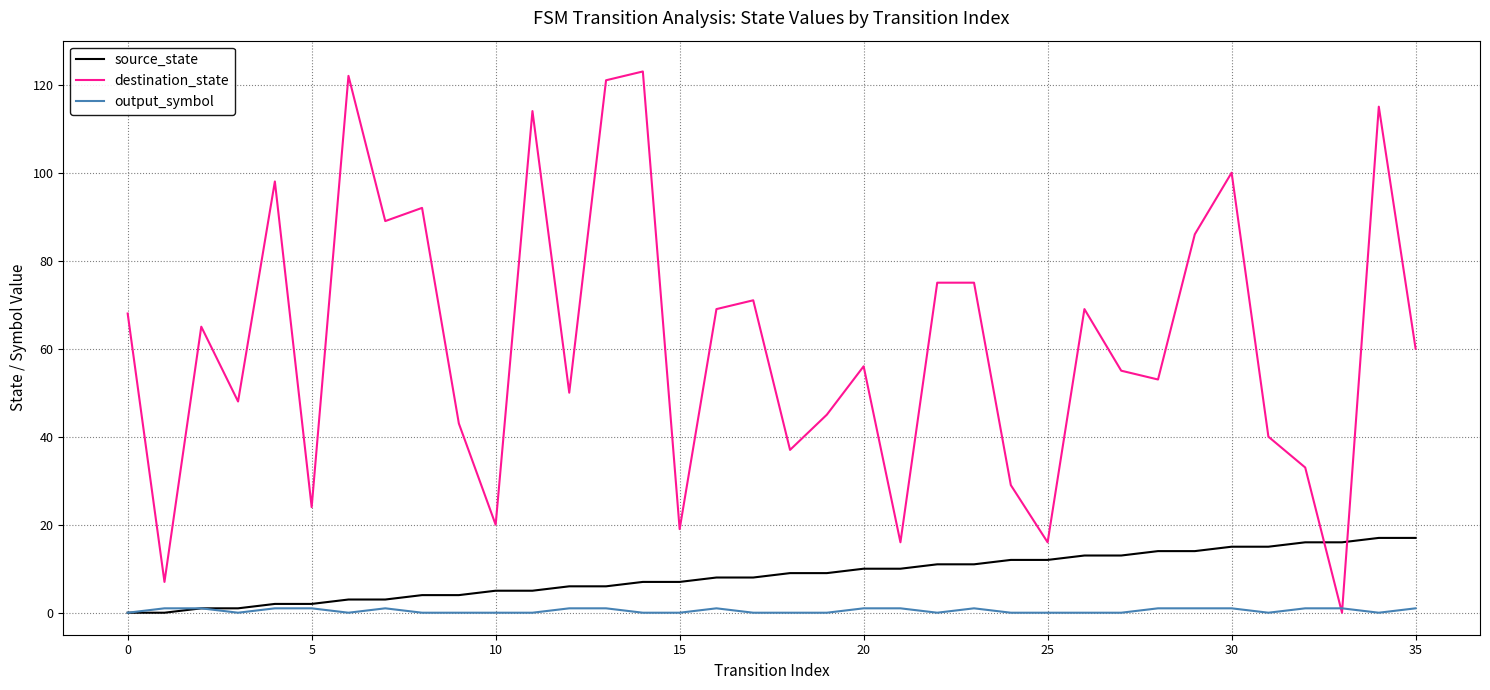

Rank the series by their maximum value, from lowest to highest.

output_symbol, source_state, destination_state